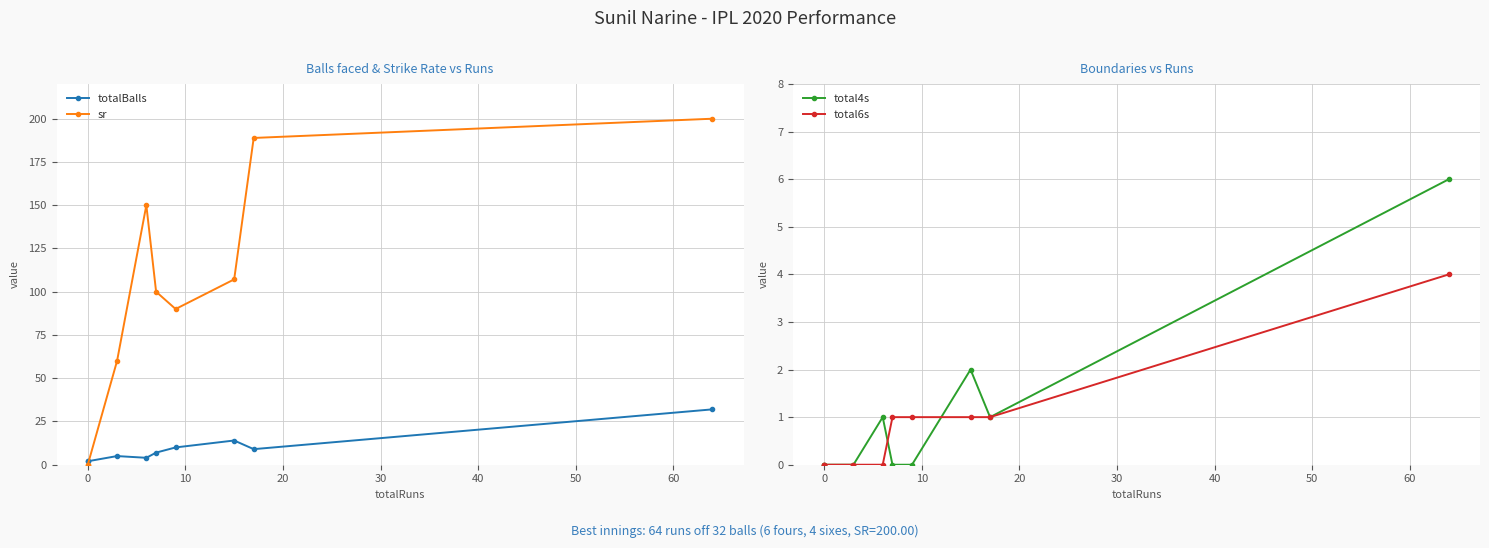

List the series in order of their peak value, highest first.

sr, totalBalls, total4s, total6s